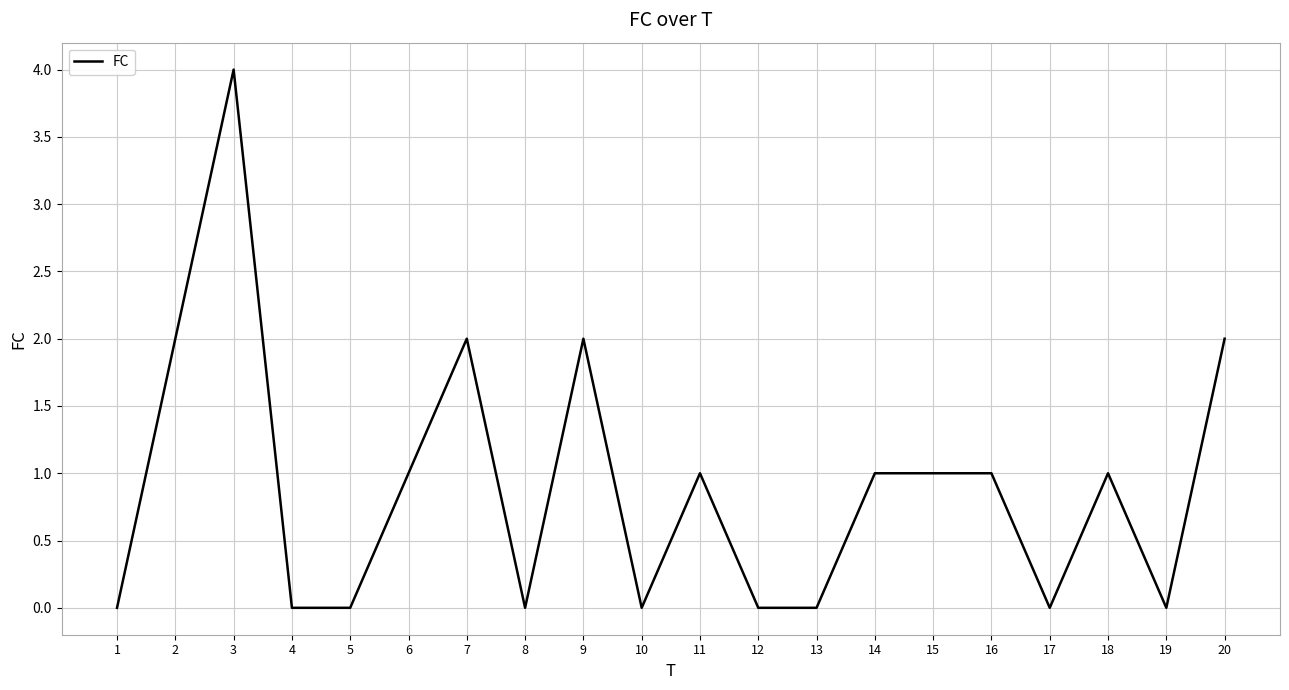

Reading left to right, transcribe all the data shown in this chart.

0	2	4	0	0	1	2	0	2	0	1	0	0	1	1	1	0	1	0	2